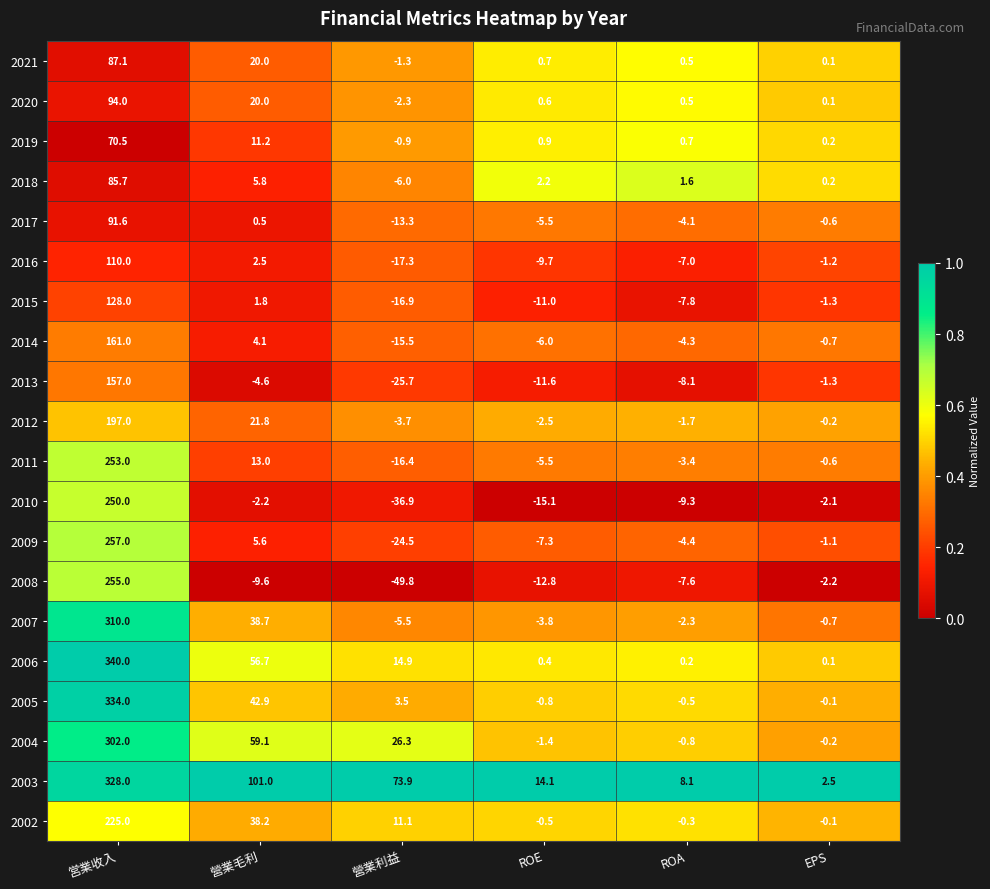

List the series in order of their peak value, highest first.

2006, 2005, 2003, 2007, 2004, 2009, 2008, 2011, 2010, 2002, 2012, 2014, 2013, 2015, 2016, 2020, 2017, 2021, 2018, 2019